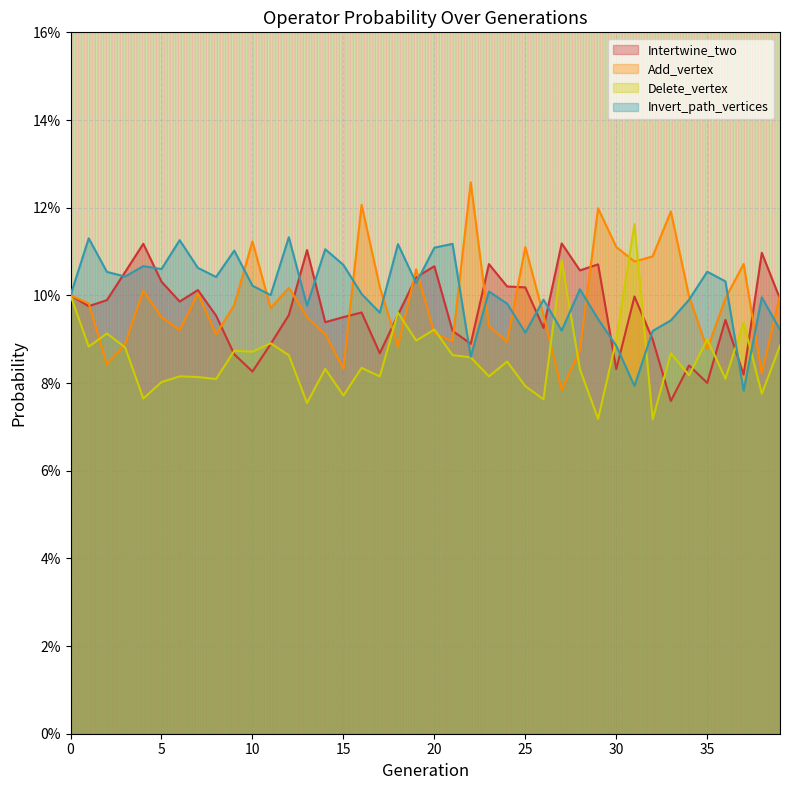

Rank the series by their maximum value, from lowest to highest.

Intertwine_two, Invert_path_vertices, Delete_vertex, Add_vertex